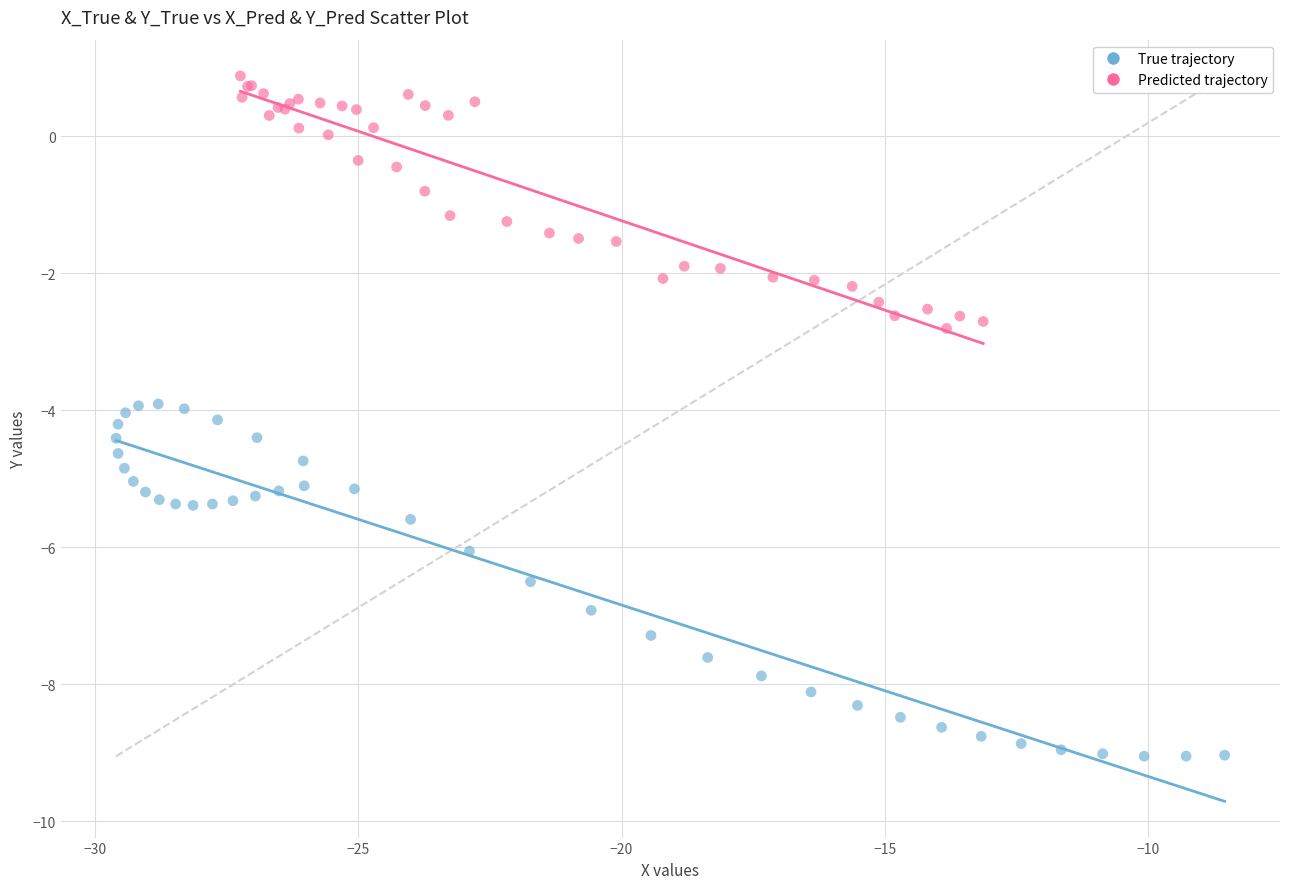

Which series reaches the minimum Y coordinate?

True trajectory